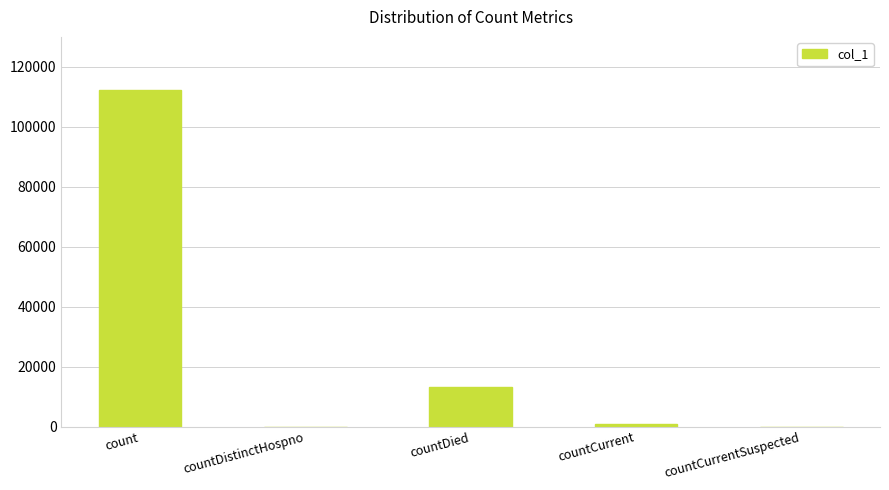

Is it true that the value at countDistinctHospno is -72130?

False